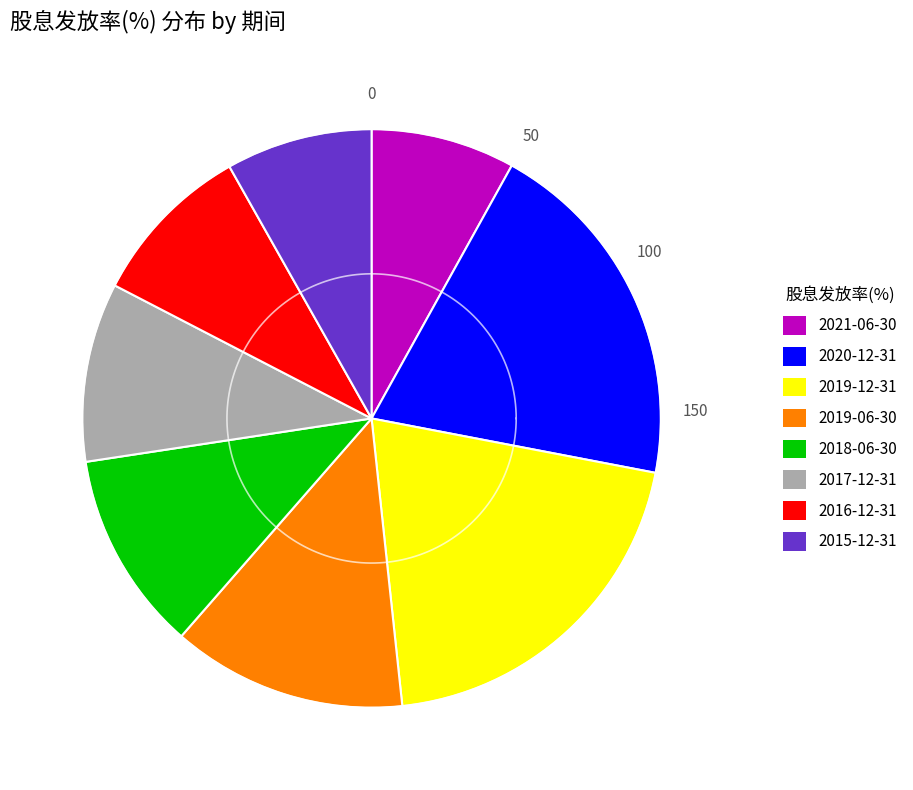

What is the total percentage of 2019-06-30 and 2016-12-31?

7.4%